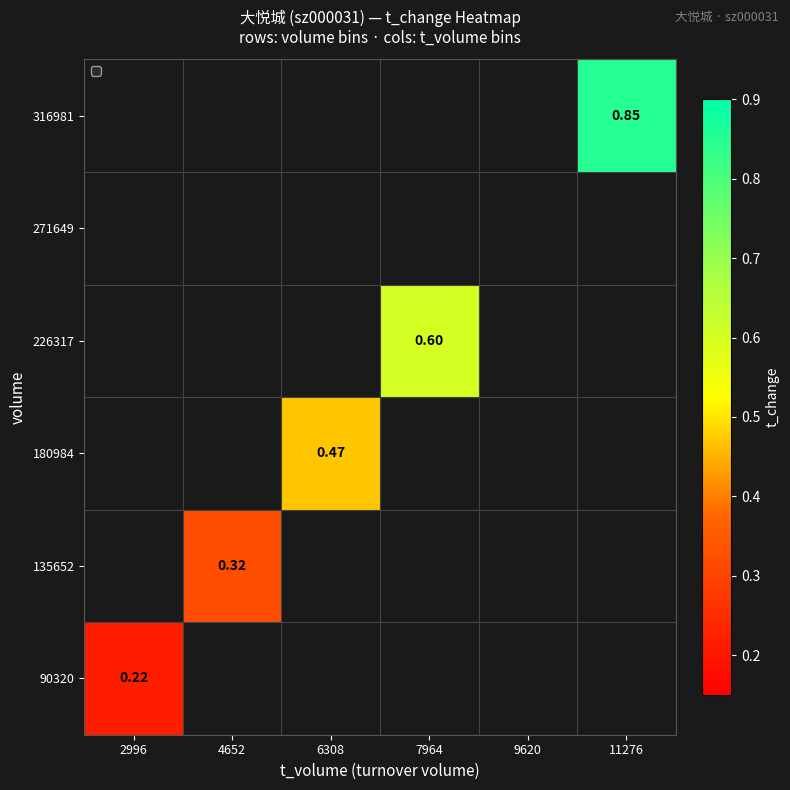

Which category has the lowest value in the 180984 series?

2996